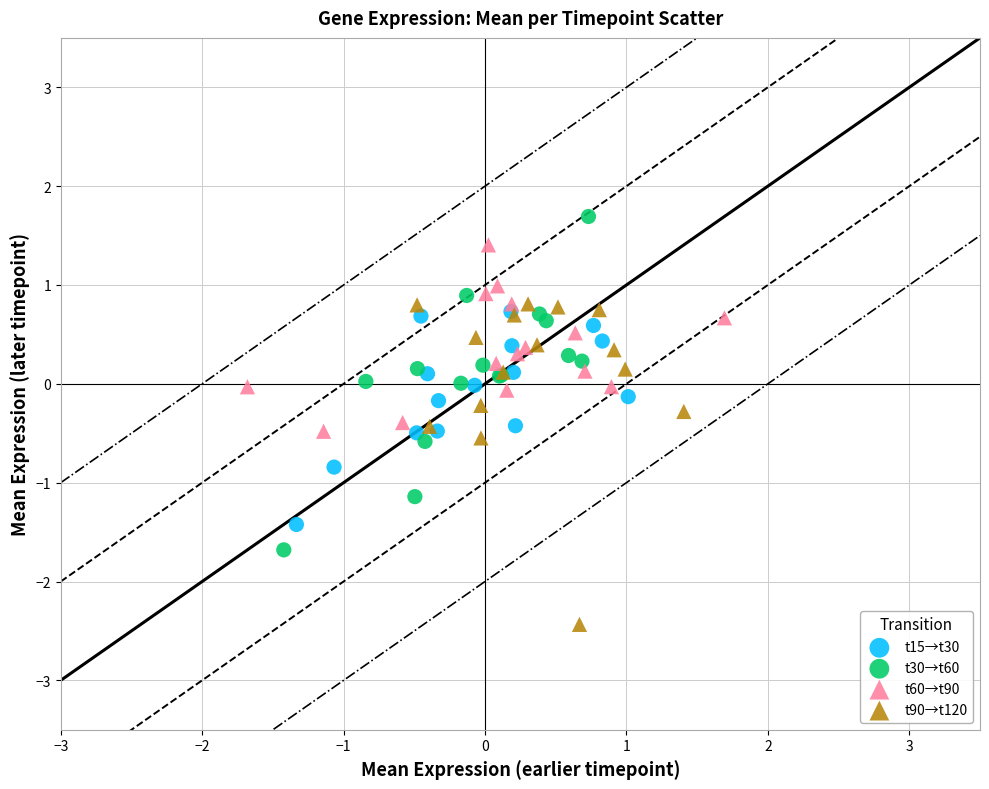

Which series has the widest spread of Y values?

t30→t60